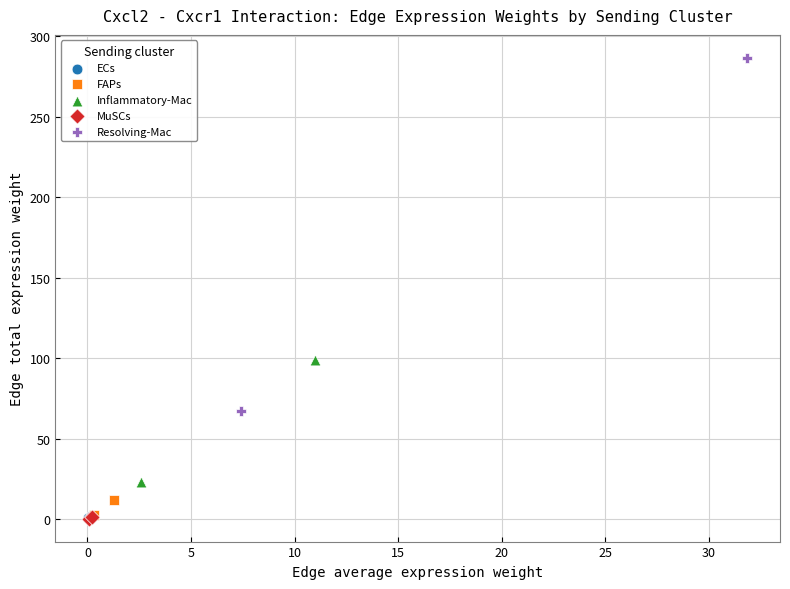

Which series reaches the maximum Y coordinate?

Resolving-Mac